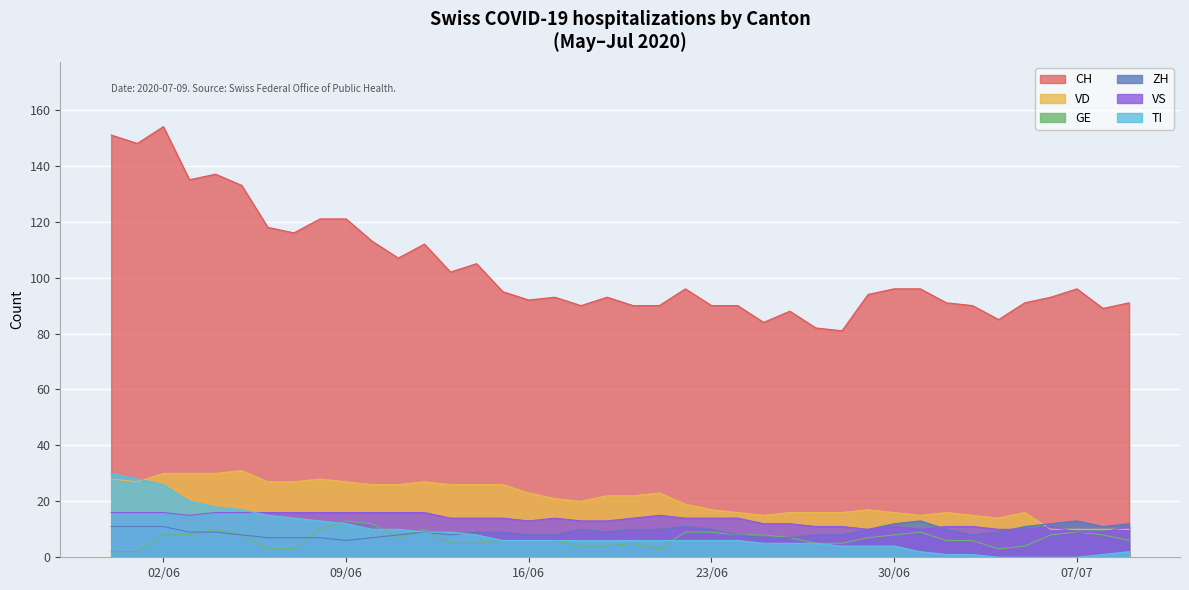

True or false: VS and CH intersect in this chart.

False